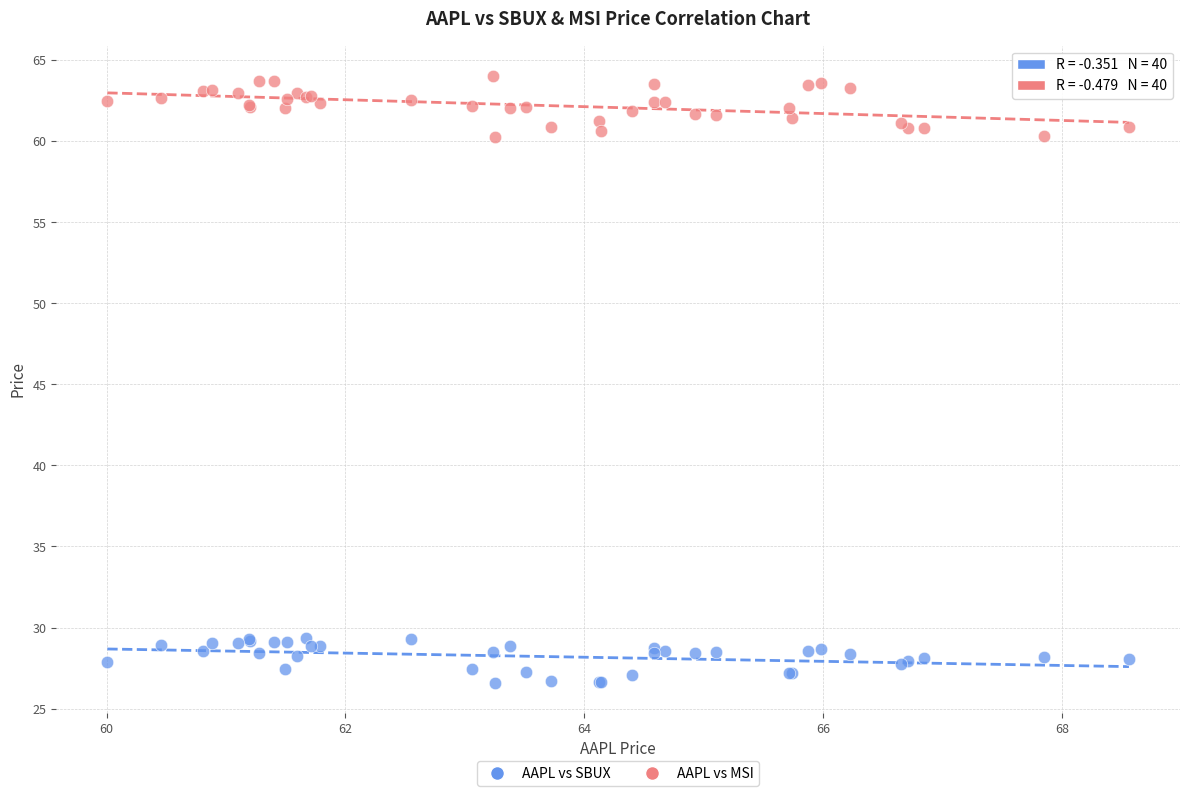

Which series contains the highest Y value?

AAPL vs MSI